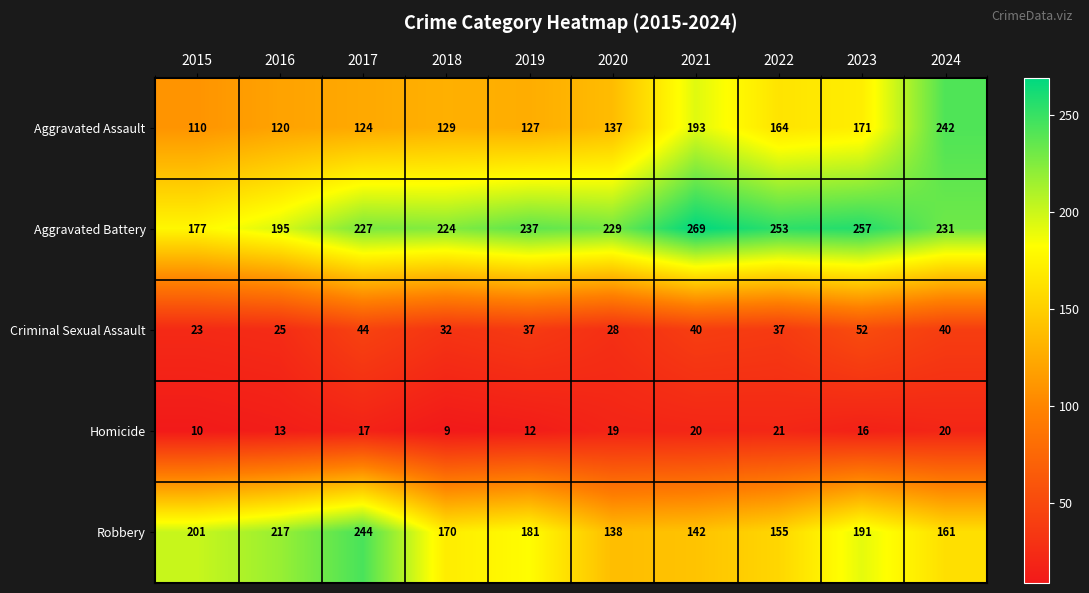

Where is Homicide nearest to the value 15?

2023